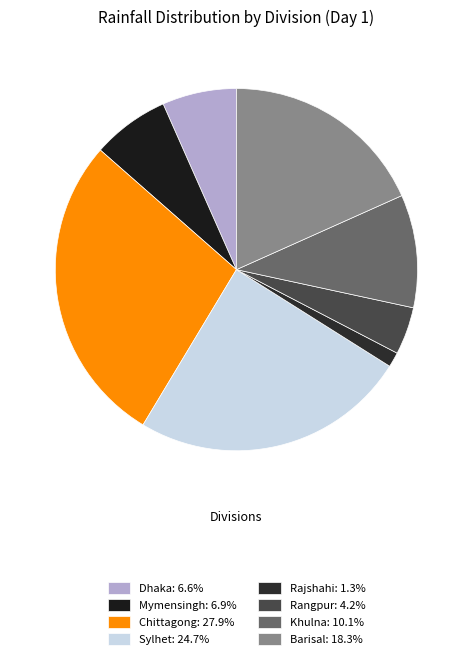

Between Mymensingh and Khulna, which is larger?

Khulna